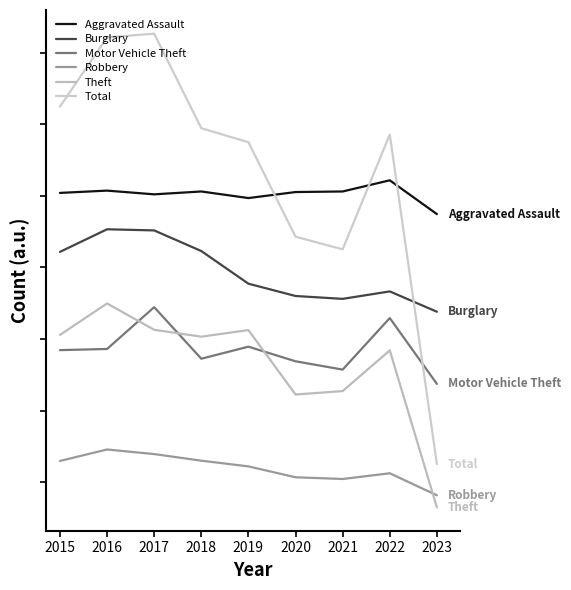

How many interior local valleys does the Theft series have?

2